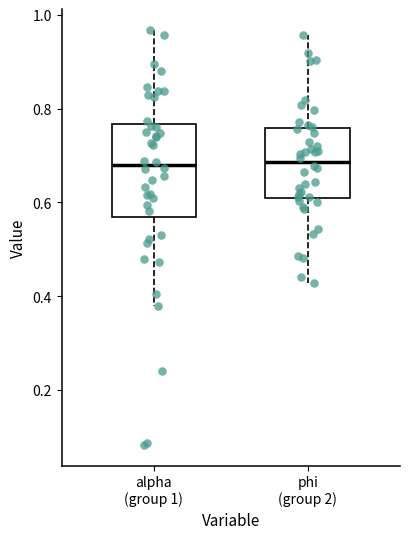

Comparing the boxes themselves (not the whiskers), which one is the tallest?

alpha (group 1)